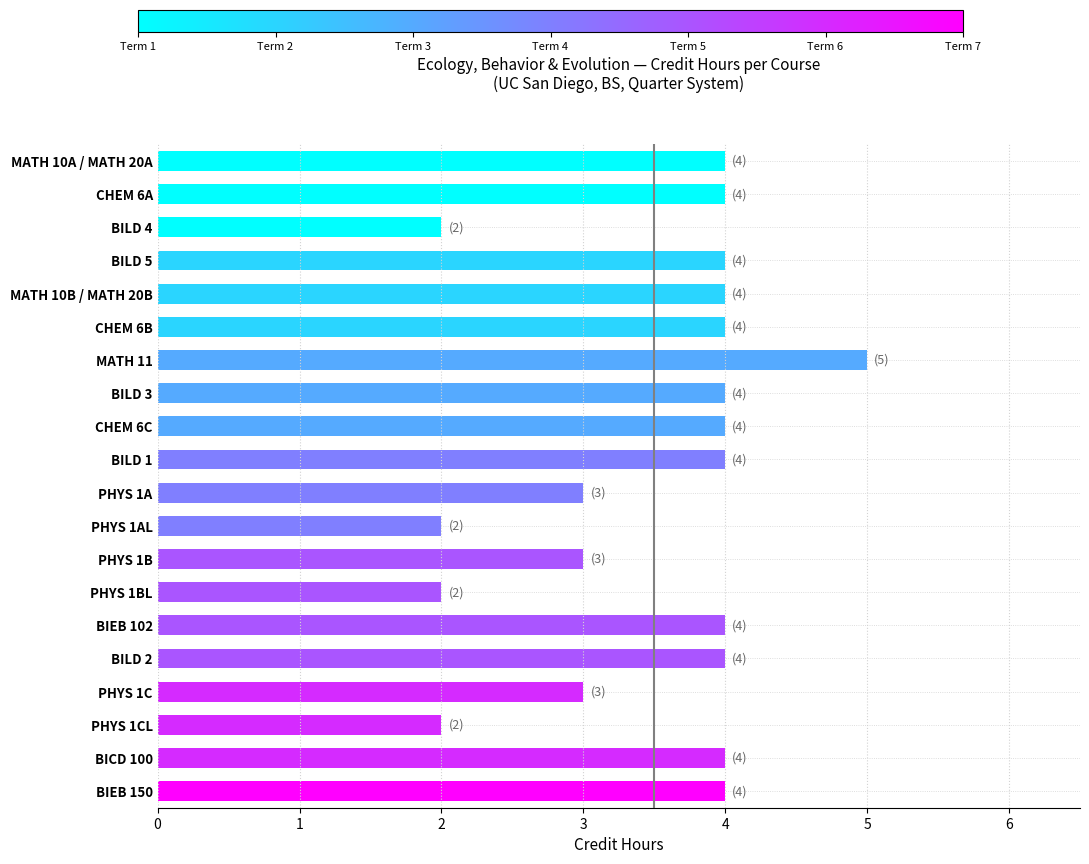

Count the number of data series in this chart.

1